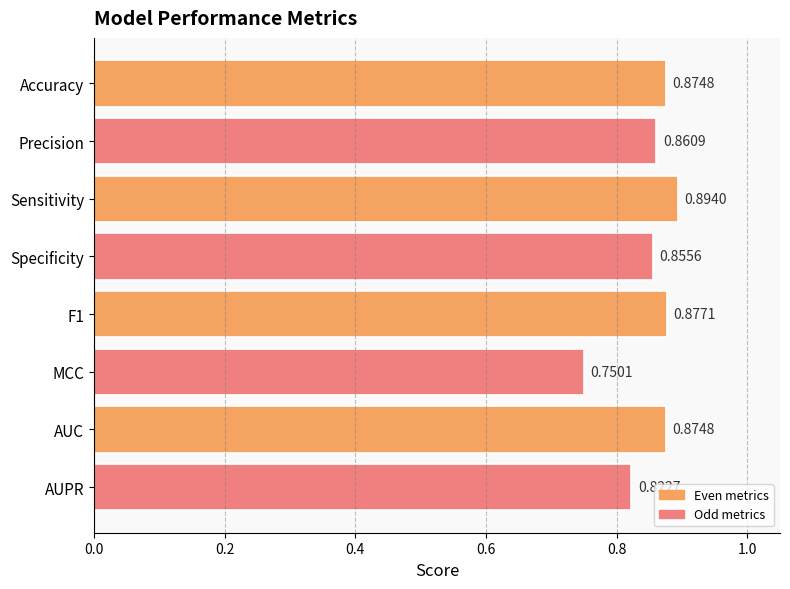

What is the difference between the second highest and second lowest values?

0.1